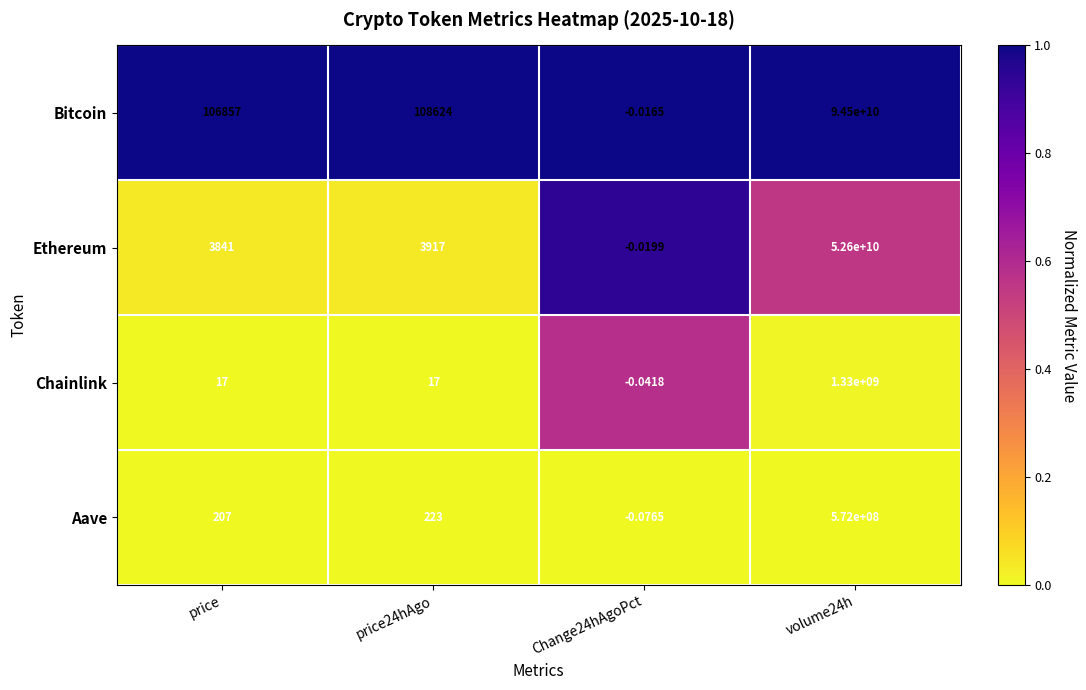

Which series has the largest total across all categories?

Bitcoin